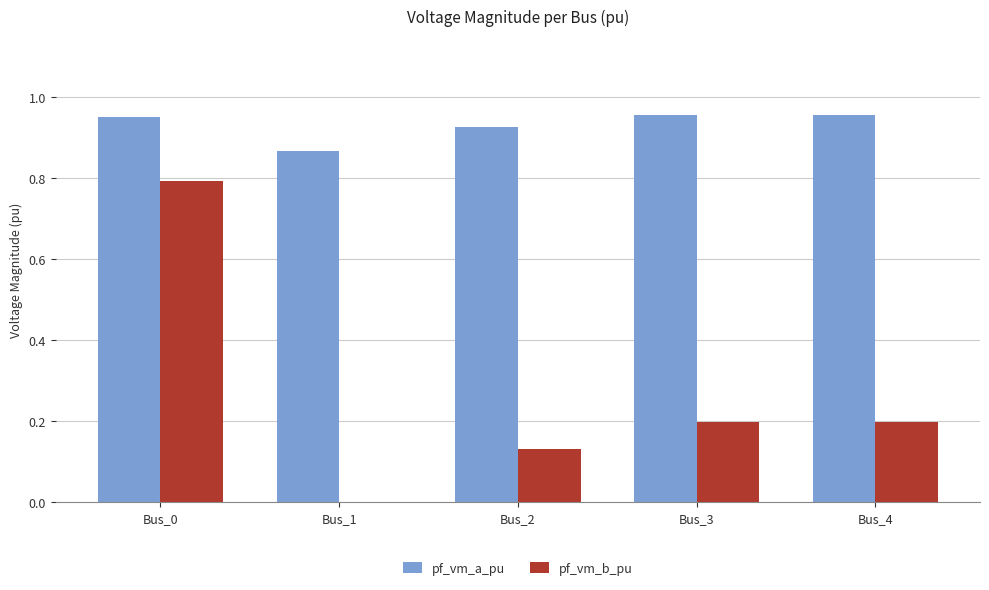

Between Bus_0 and Bus_4, which series saw the biggest shift?

pf_vm_b_pu